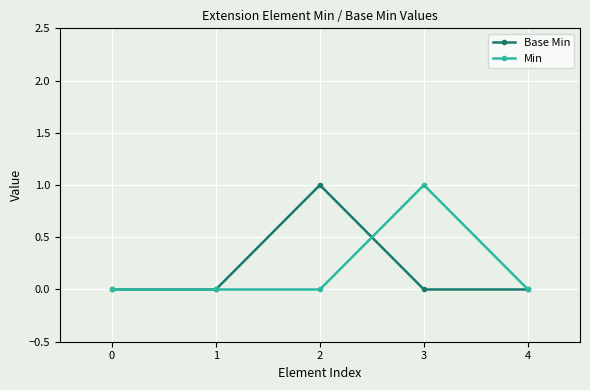

How many lines are shown in the chart?

2